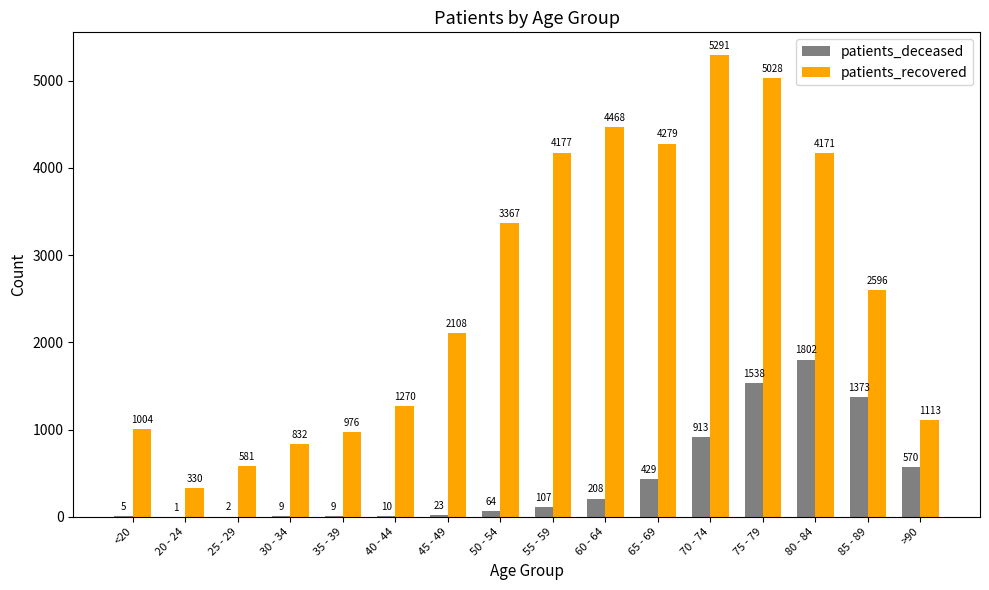

Between 80 - 84 and 85 - 89, which series saw the biggest shift?

patients_recovered